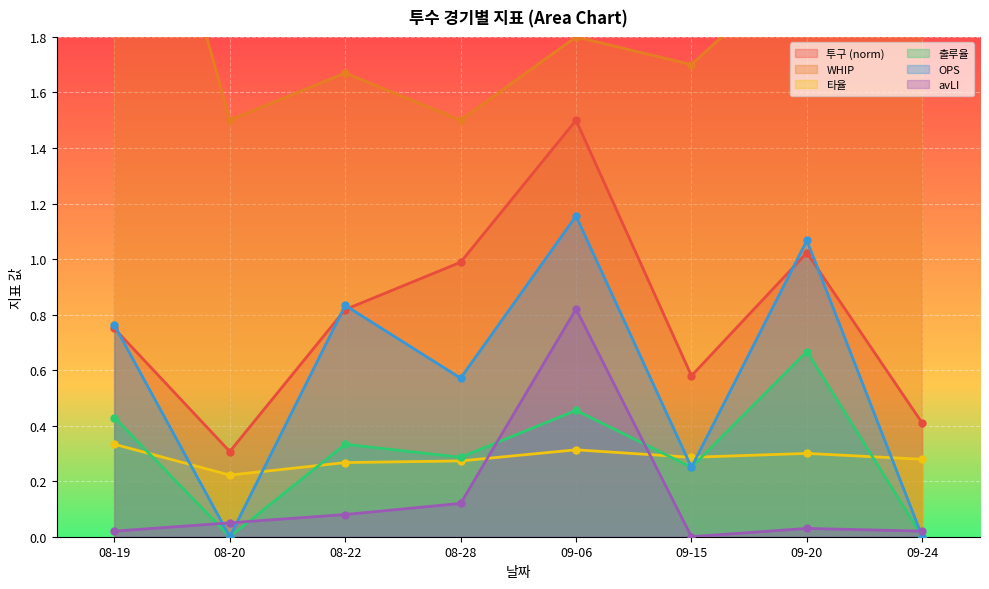

Rank the series by their maximum value, from highest to lowest.

WHIP, 투구, OPS, avLI, 출루율, 타율